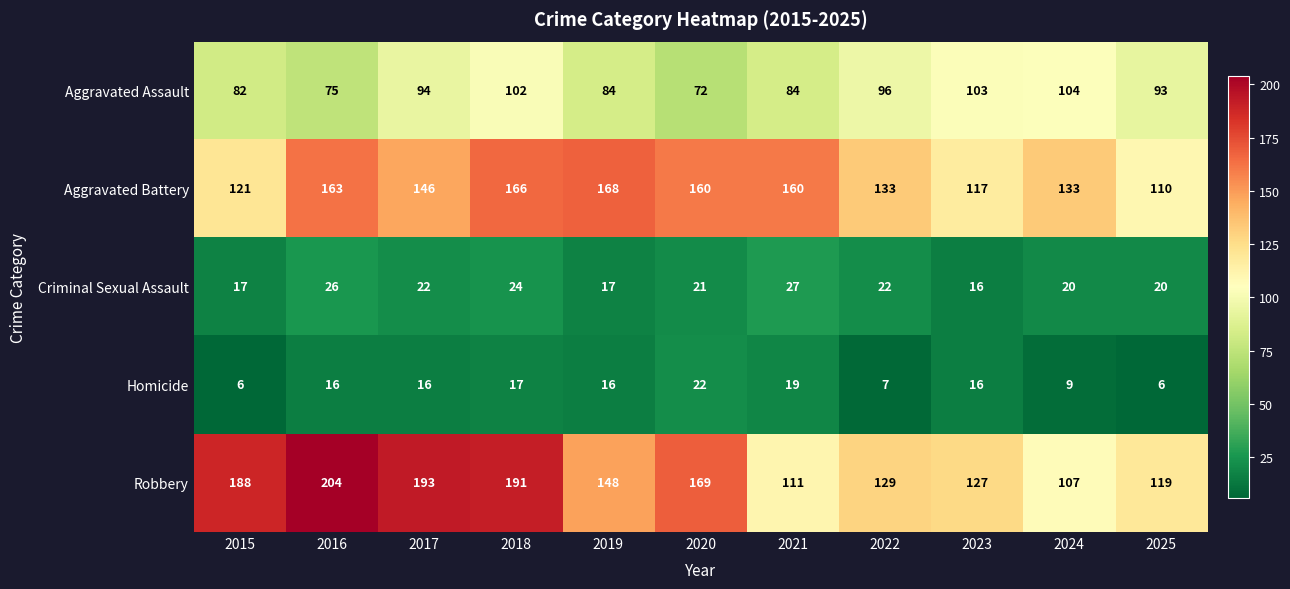

What is the total value across all series at 2020?

444